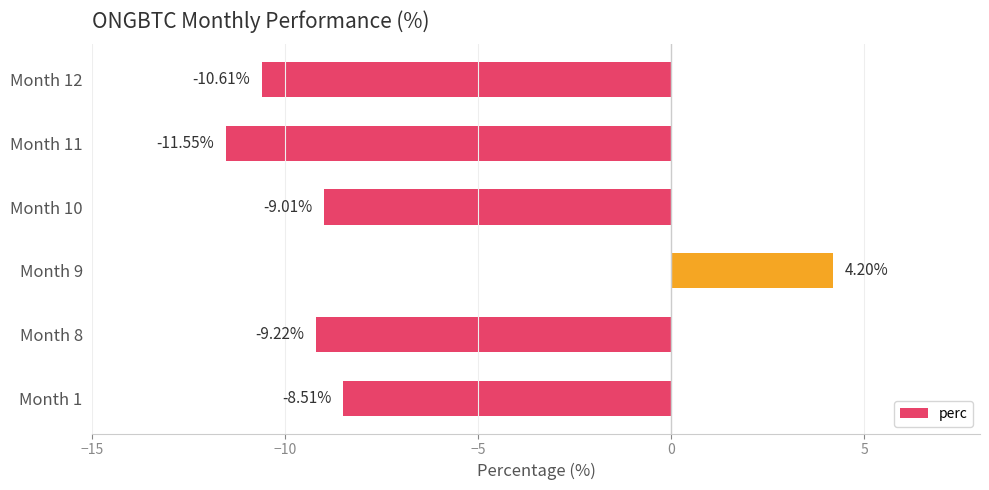

Rank the categories by value from highest to lowest.

Month 9, Month 1, Month 10, Month 8, Month 12, Month 11